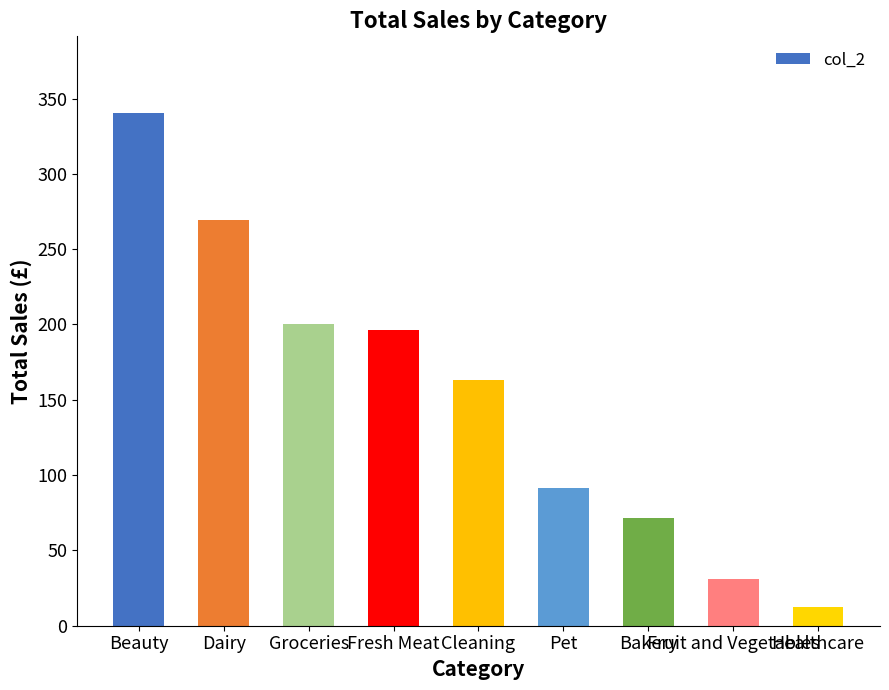

Approximately how many times larger is the value at Healthcare compared to Pet?

0.1